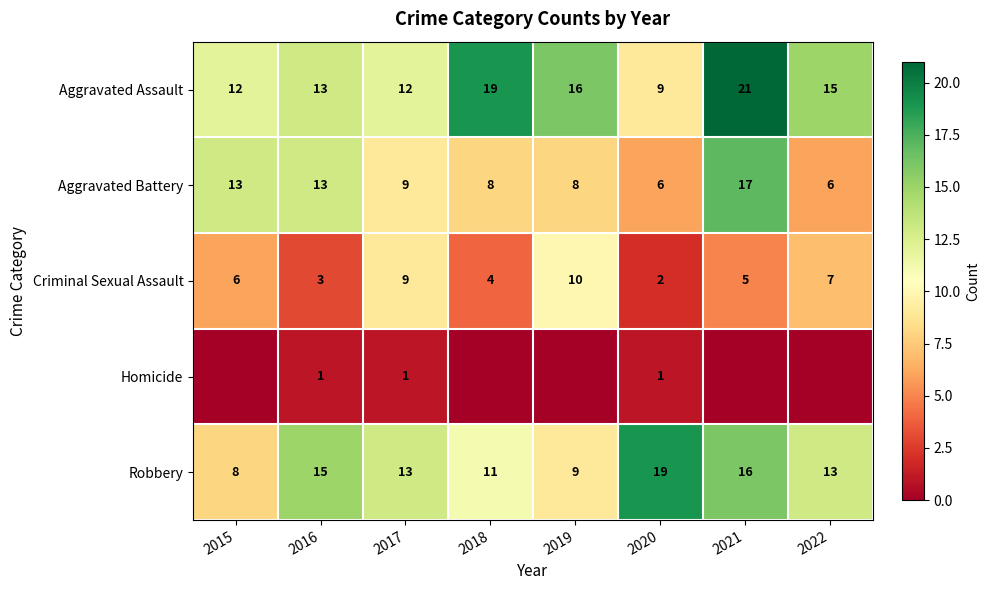

Is the value of Aggravated Battery at 2016 greater than the value of Criminal Sexual Assault at 2022?

Yes